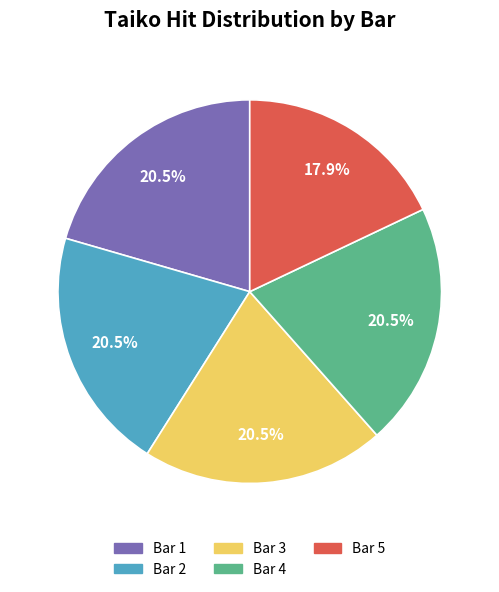

To the nearest percent, what is the difference between the Bar 4 and Bar 1 slice percentages?

0%